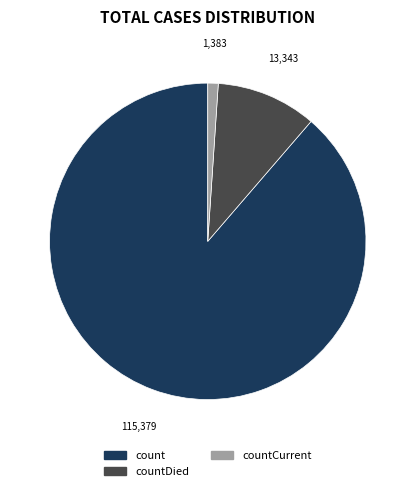

Is there any slice that represents more than half of the pie?

Yes